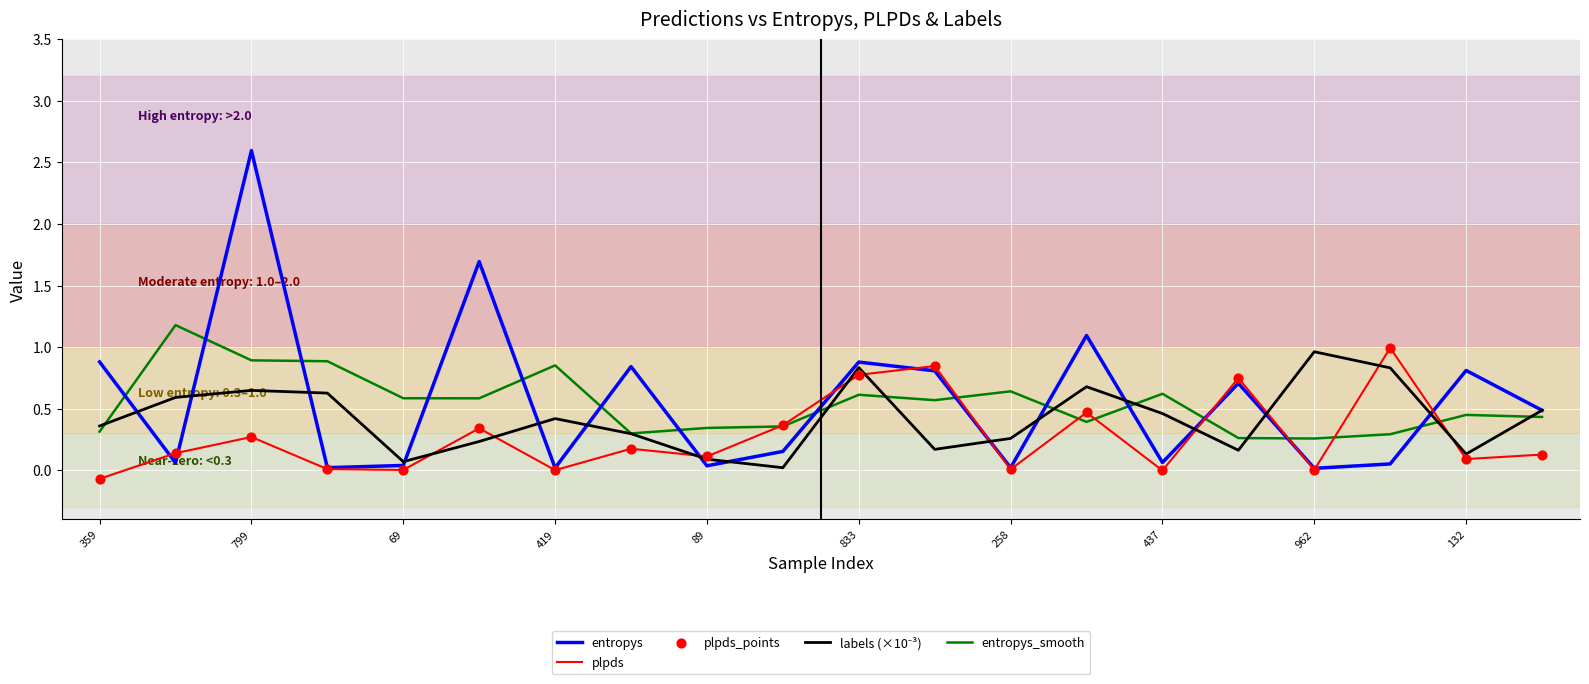

What is the greatest value displayed?

2.6